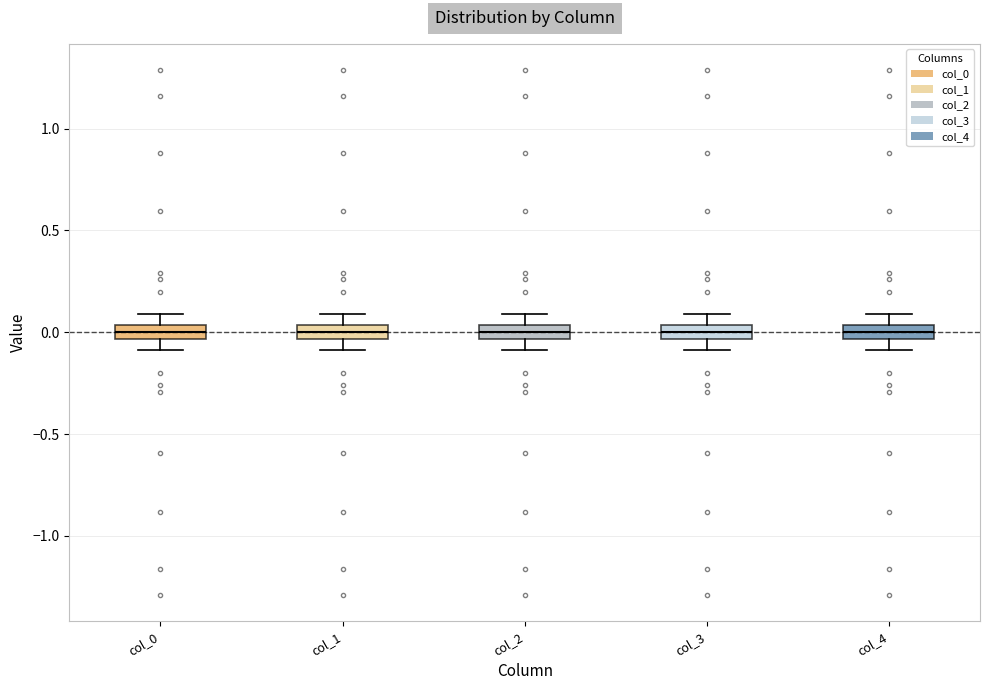

Where does the upper whisker of the box for col_3 end on the y-axis? The values are not printed on the chart, so give them approximately, as read against the axis.

0.10